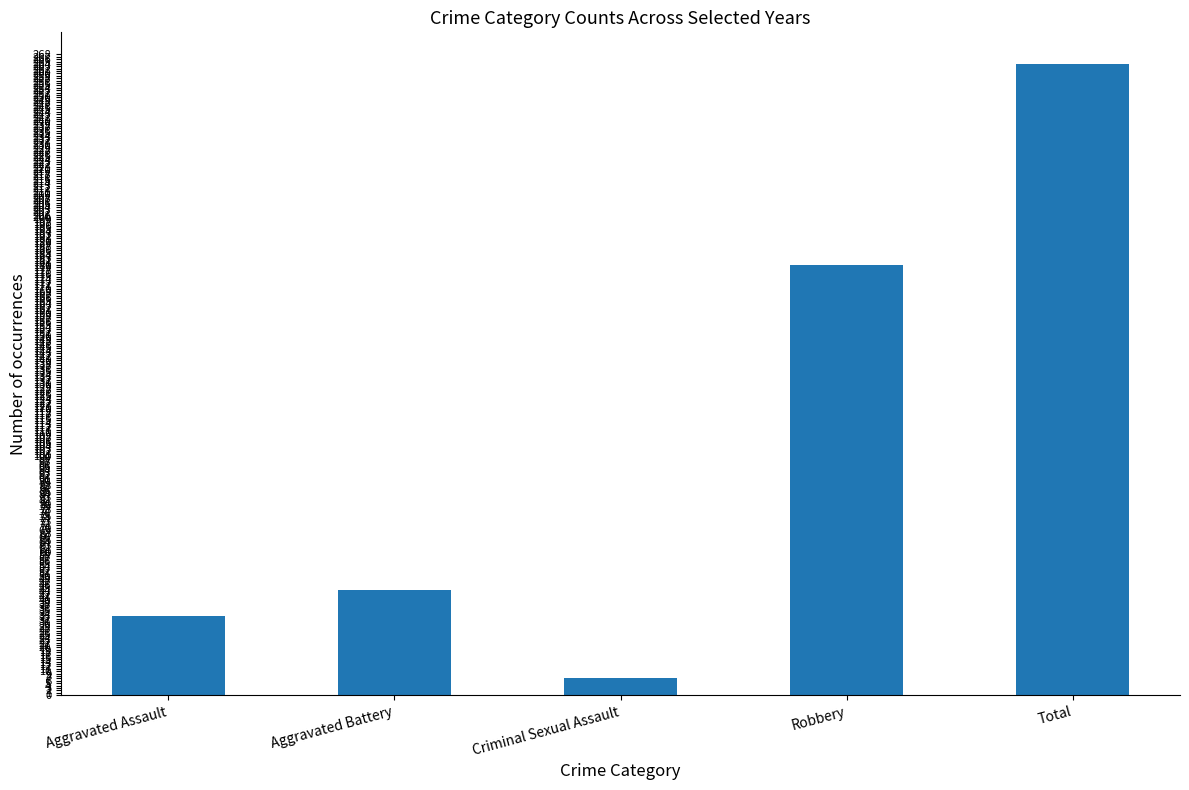

Reading left to right, list all the values displayed in this chart.

33	44	7	180	264